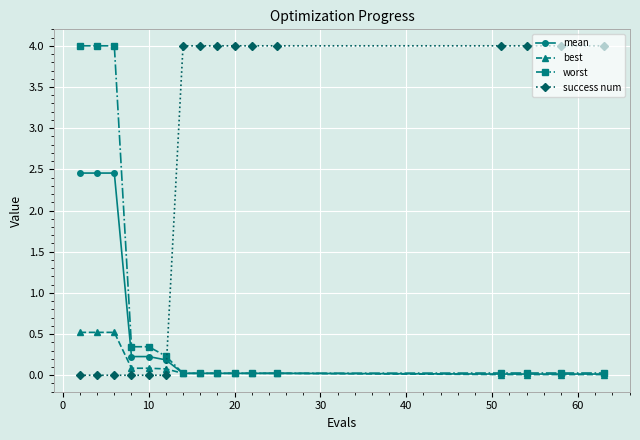

What is the value of the success num point at the 13th from the left?

4.0